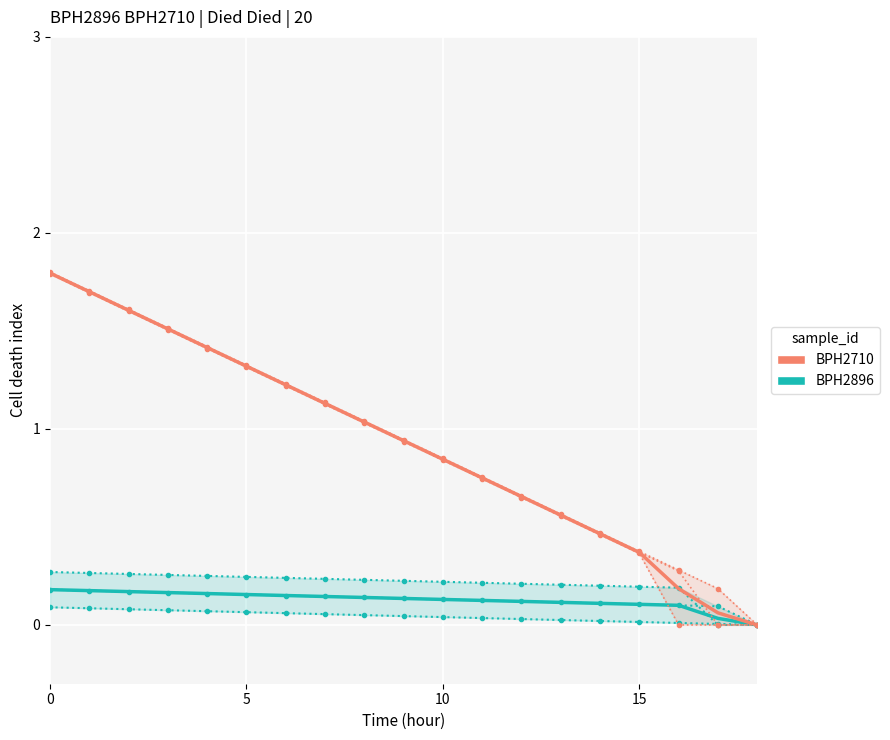

Is this an area chart (filled region under the line)?

No